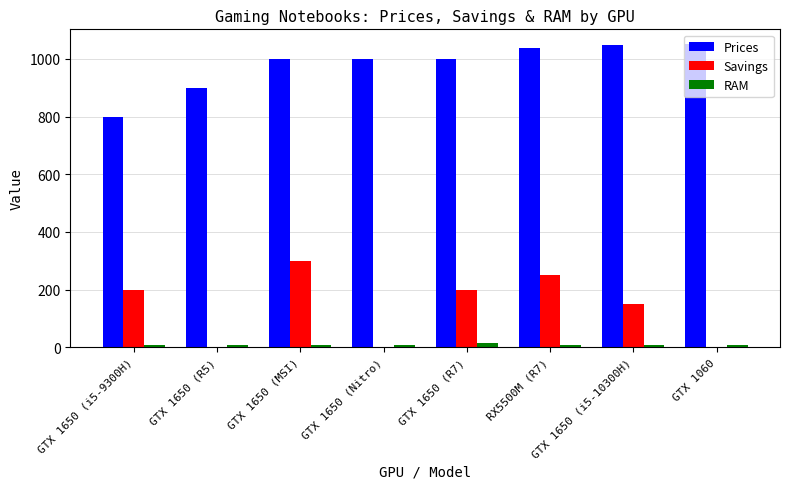

Which series changed the most between RX5500M (R7) and GTX 1060?

Savings